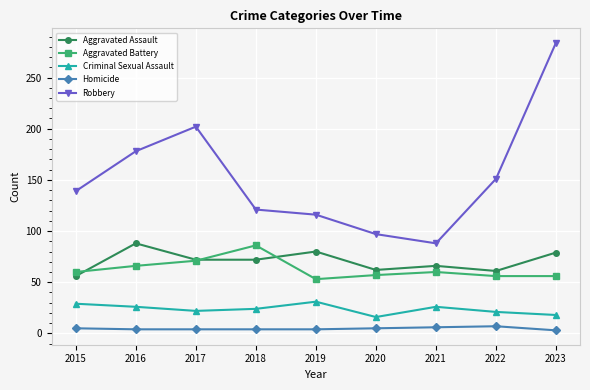

The Homicide series shows 4 at 2019. True or false?

True